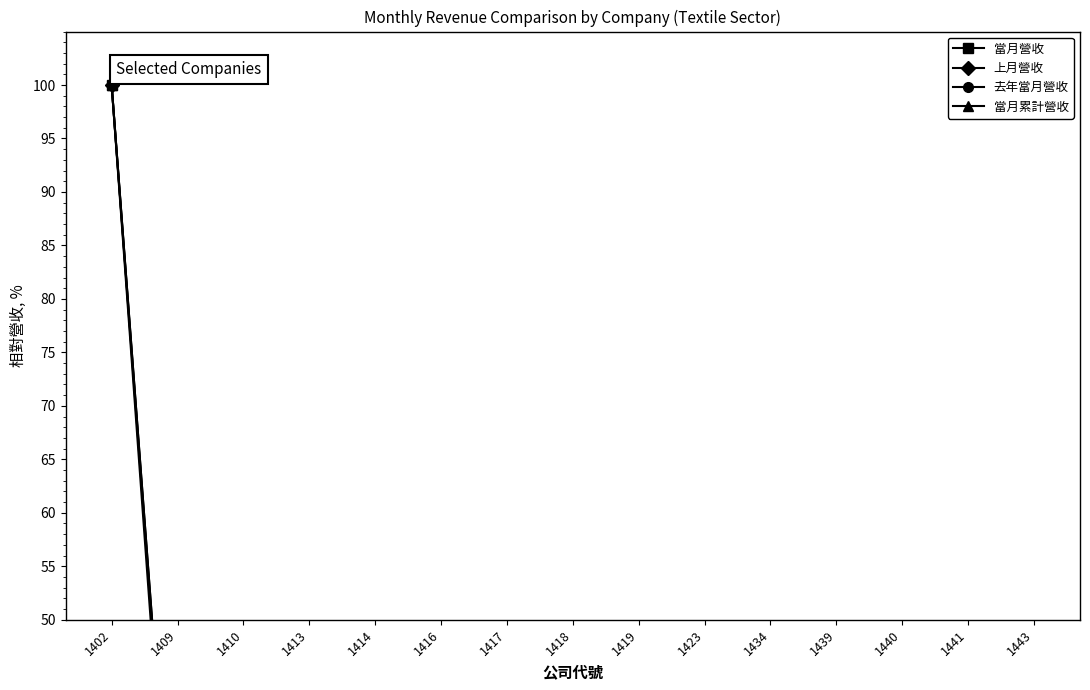

Reading left to right, what are all the values shown in this chart?

當月營收: 1402=100.0	1409=18.5	1410=0.3	1413=1.5	1414=0.5	1416=4.8	1417=1.1	1418=1.3	1419=0.6	1423=0.3	1434=21.8	1439=0.1	1440=9.5	1441=0.9	1443=0.6
上月營收: 1402=100.0	1409=18.6	1410=0.3	1413=1.8	1414=0.5	1416=5.7	1417=0.9	1418=1.3	1419=0.7	1423=0.3	1434=22.1	1439=0.1	1440=11.7	1441=0.9	1443=0.6
去年當月營收: 1402=100.0	1409=15.5	1410=0.3	1413=0.9	1414=0.5	1416=3.0	1417=1.2	1418=0.8	1419=0.5	1423=0.3	1434=20.8	1439=0.2	1440=8.5	1441=0.9	1443=0.6
當月累計營收: 1402=100.0	1409=17.6	1410=0.3	1413=1.5	1414=0.5	1416=2.8	1417=1.2	1418=1.0	1419=0.7	1423=0.3	1434=20.7	1439=0.1	1440=10.0	1441=0.8	1443=0.6